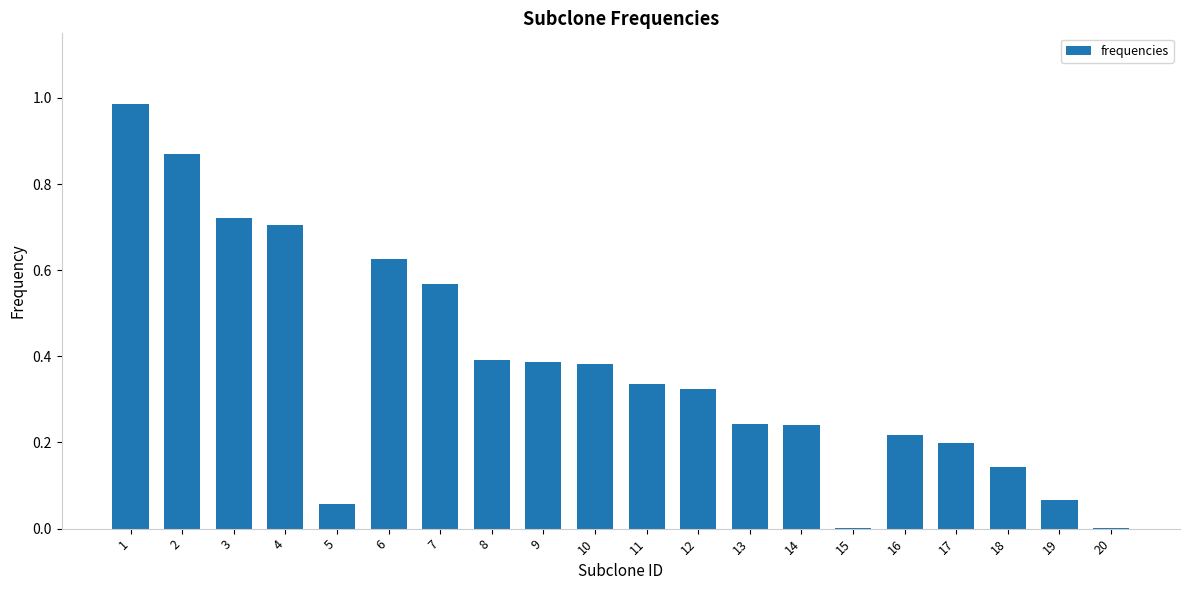

Between 3 and 1, which is larger?

1